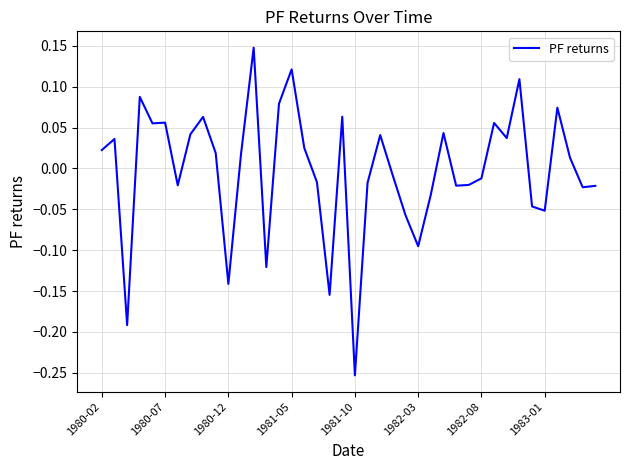

How many negative values are there?

19